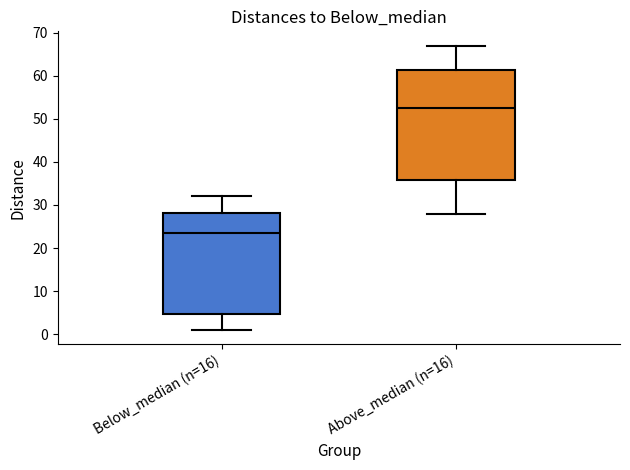

Where is the lower edge of the box for Above_median (n=16) on the y-axis? The values are not printed on the chart, so give them approximately, as read against the axis.

36